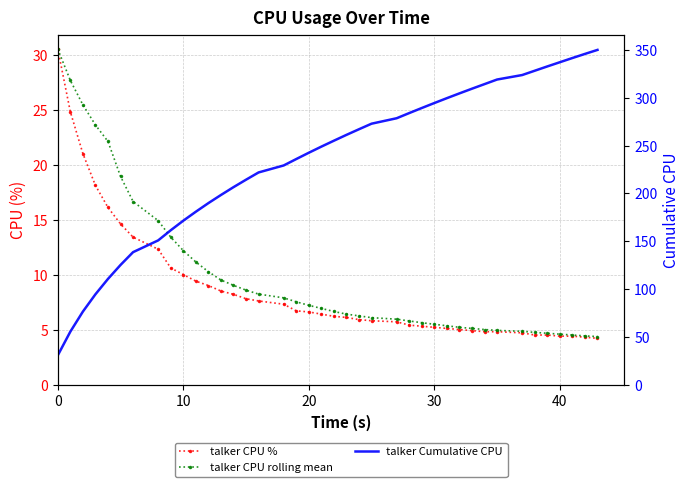

What is the sum of all talker CPU rolling mean values?

397.4